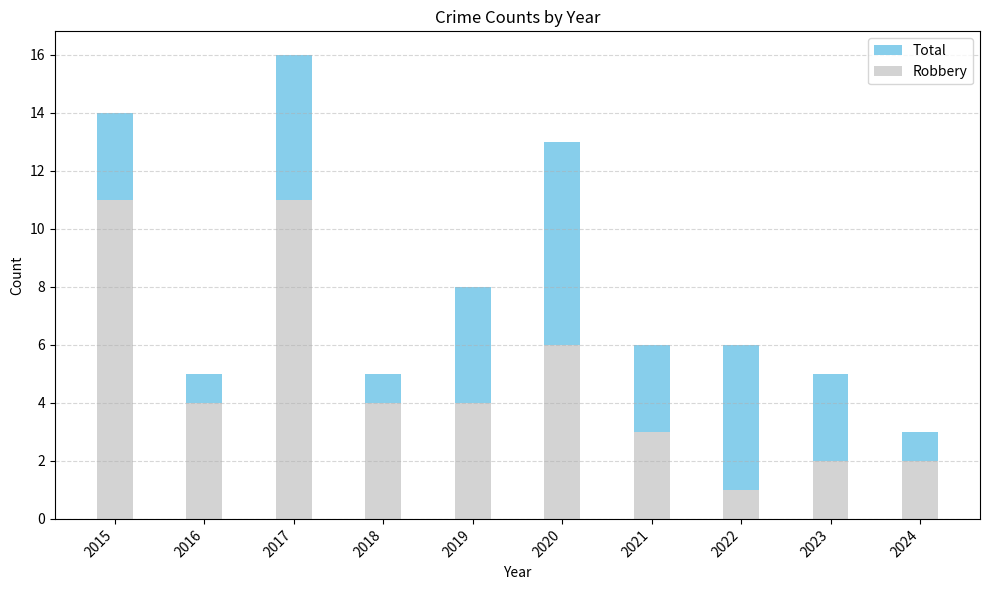

List the labels in order of Robbery value, largest first.

2015, 2017, 2020, 2016, 2018, 2019, 2021, 2023, 2024, 2022